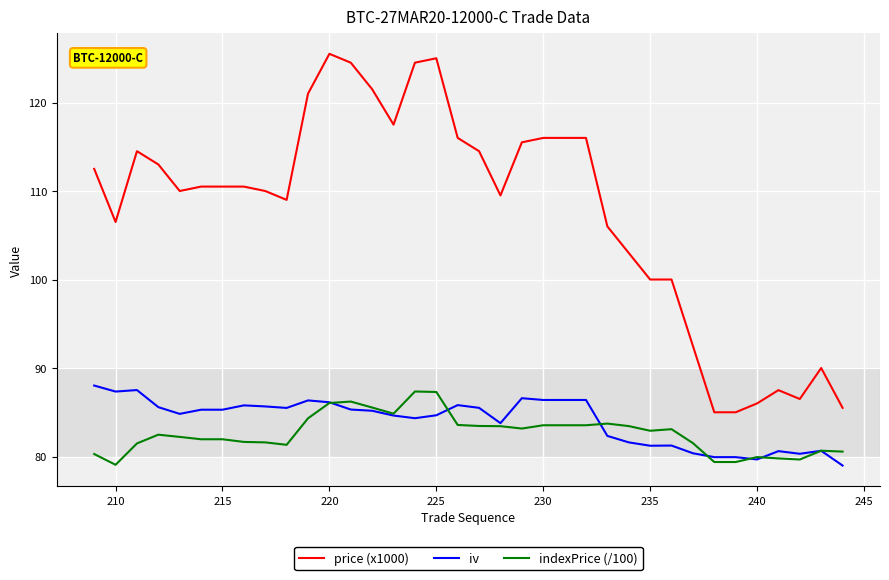

Which series has the largest total across all categories?

price (x1000)